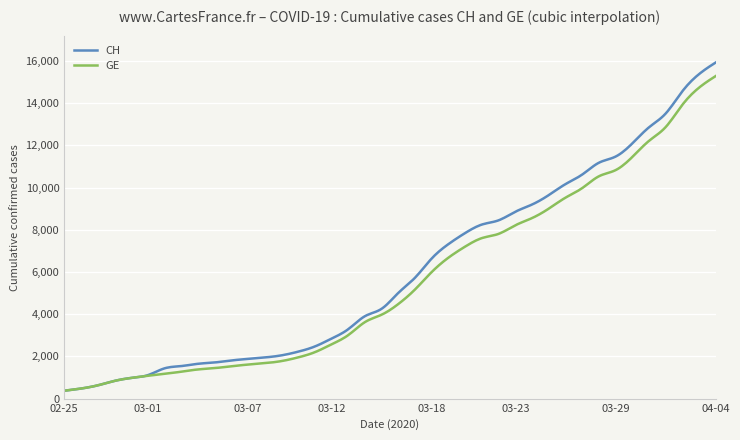

What is the difference between the second highest and second lowest values in the GE series?

14830.4